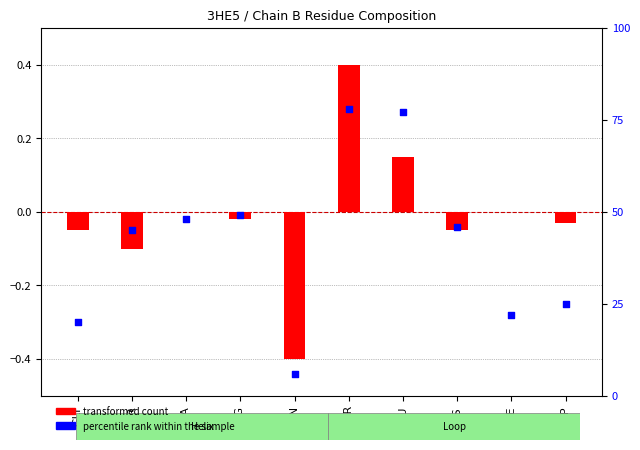

At how many categories does at least one series exceed 51?

2